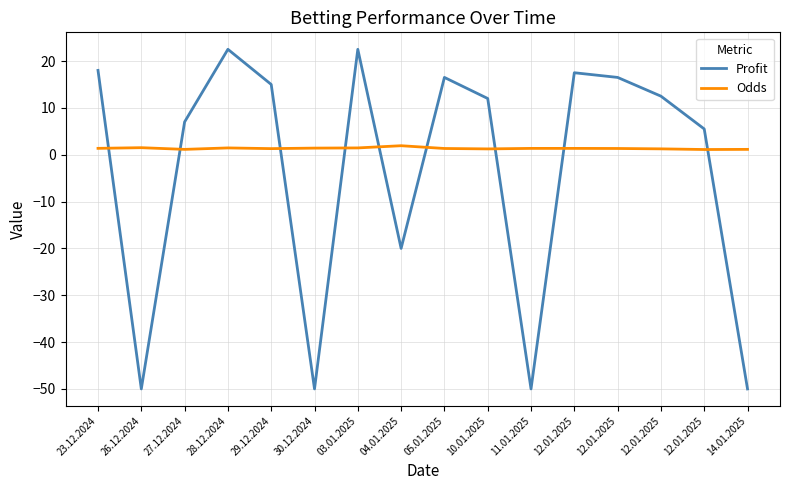

Reading left to right, list all the values displayed in this chart.

Profit: 18.0	-50.0	7.0	22.5	15.0	-50.0	22.5	-20.0	16.5	12.0	-50.0	17.5	16.5	12.5	5.5	-50.0
Odds: 1.4	1.5	1.1	1.4	1.3	1.4	1.4	1.9	1.3	1.2	1.4	1.4	1.3	1.2	1.1	1.1